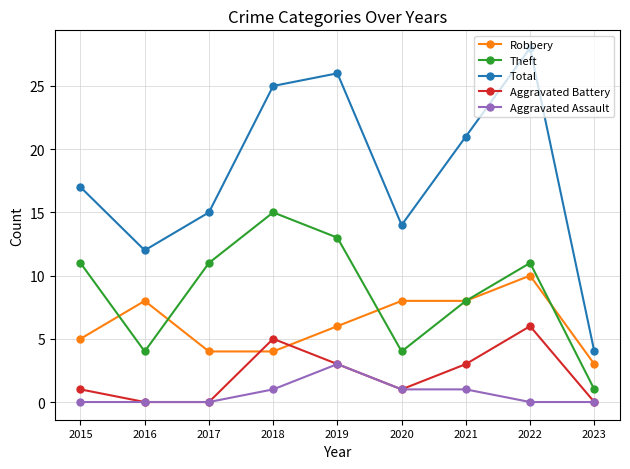

True or false: Theft and Robbery cross at least once.

True